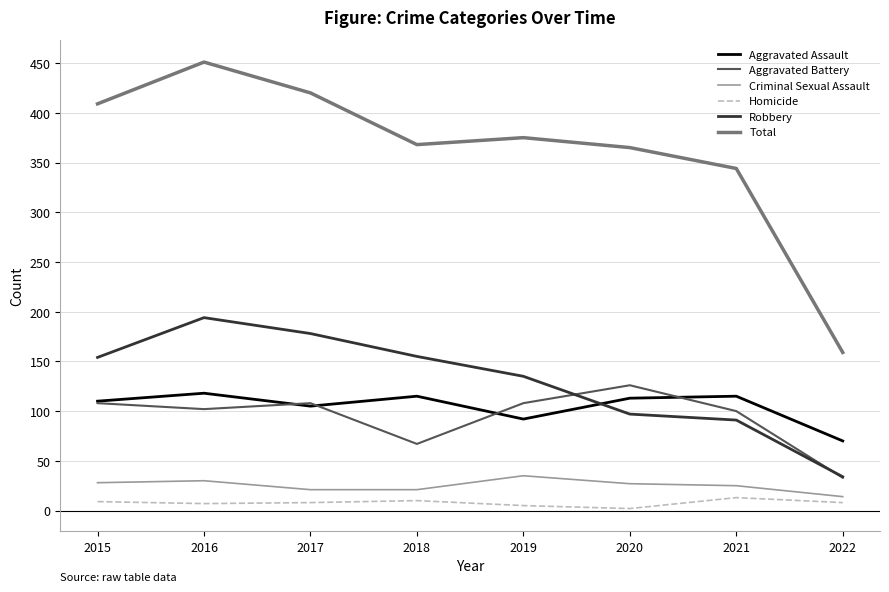

Which series has the widest spread of values?

Total